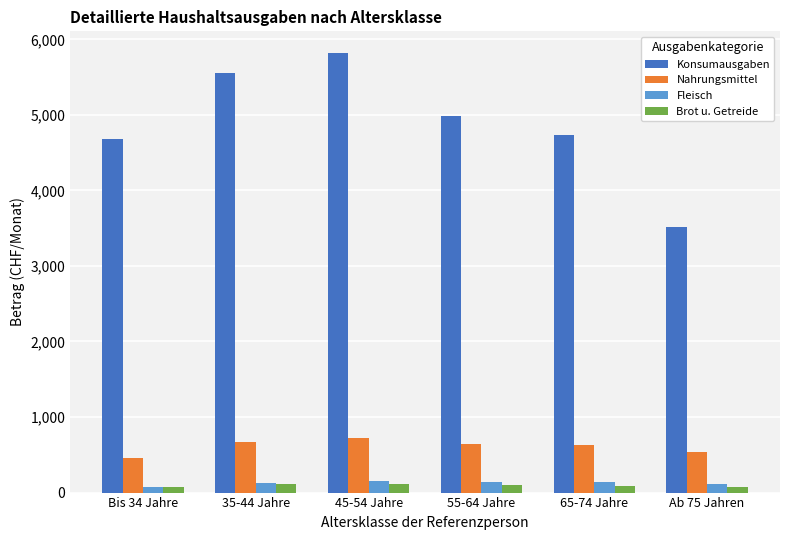

What is the value of the Nahrungsmittel bar at the 4th from the left?

639.8